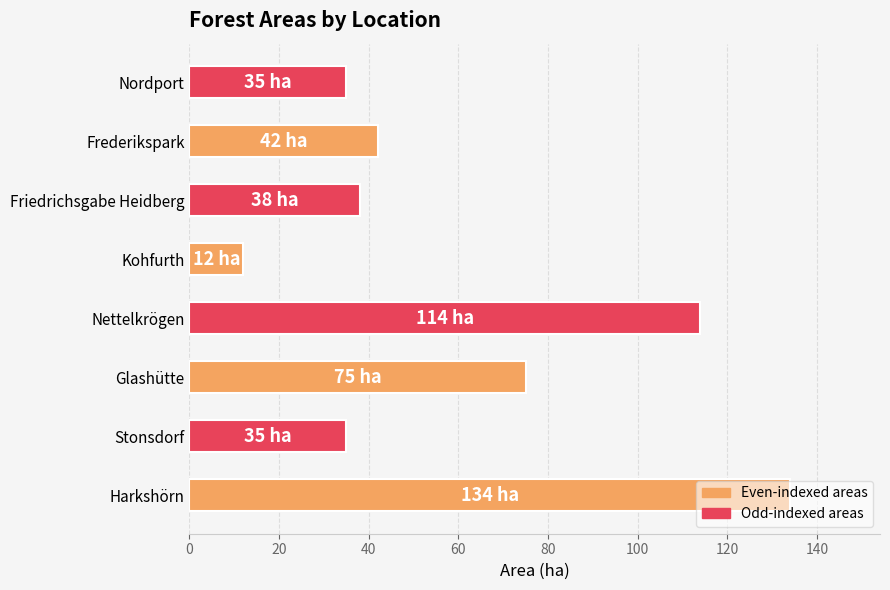

True or false: the data shows 35 at Nordport.

True